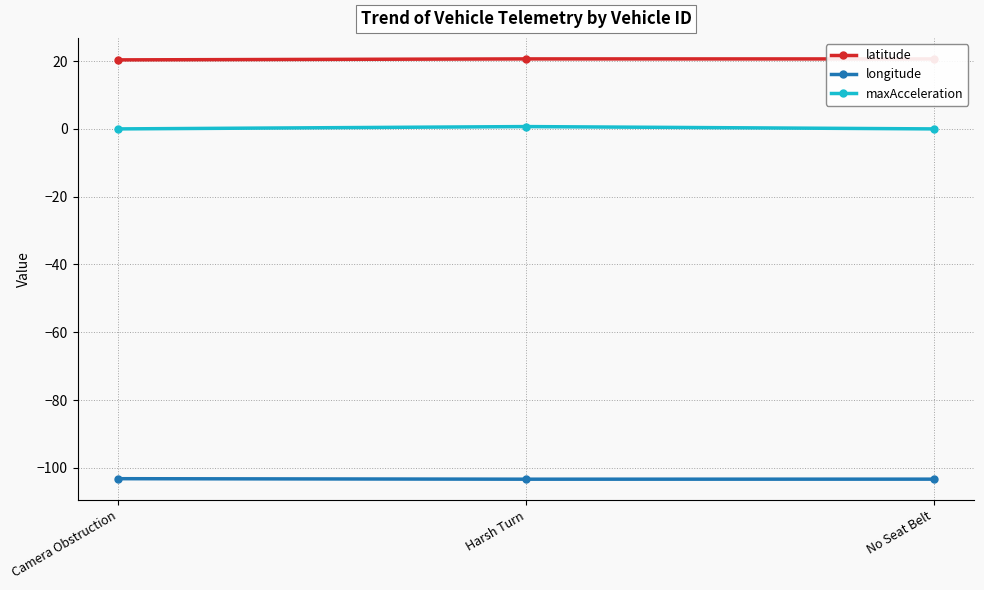

Which series has the largest total across all categories?

latitude